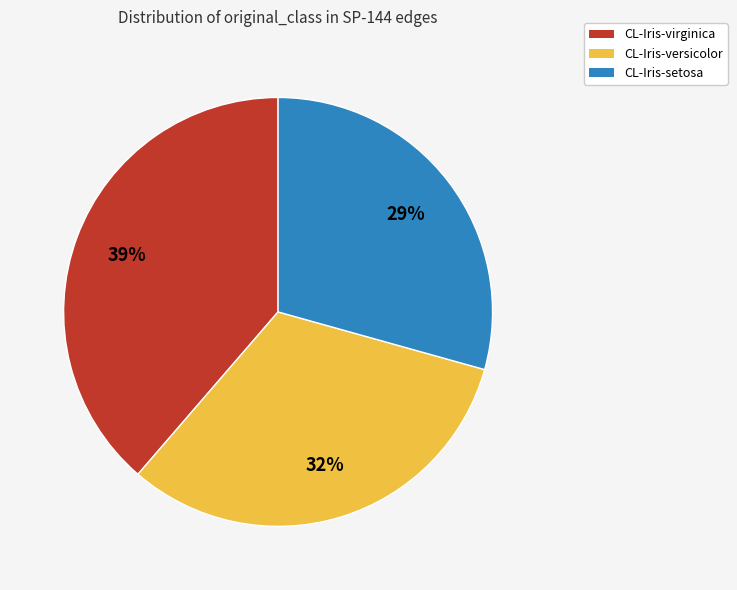

To the nearest percent, what is the average slice percentage?

33%